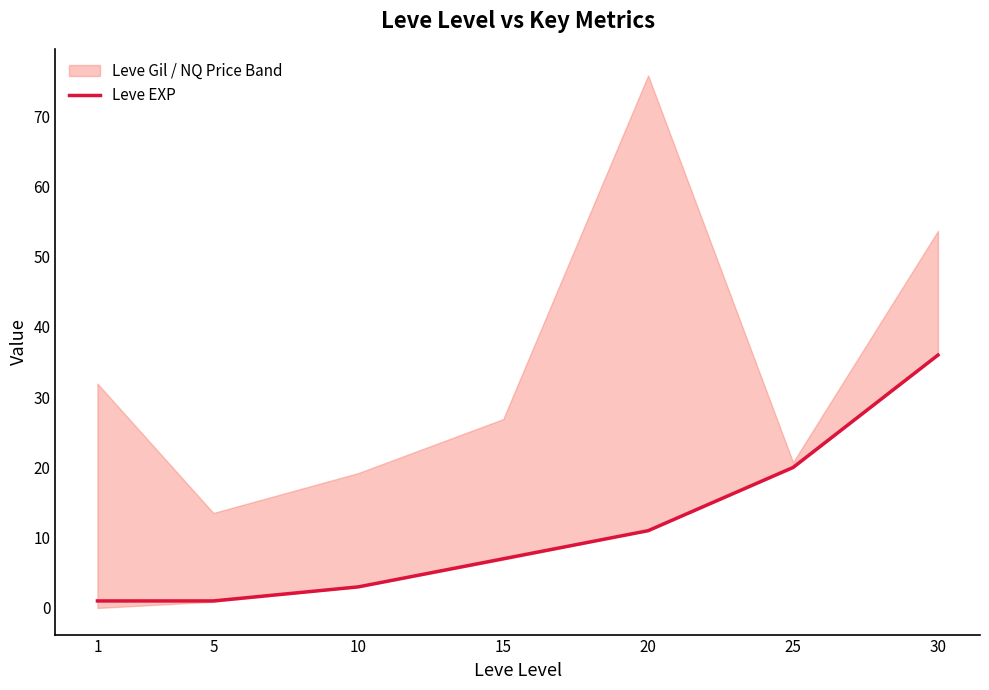

What value does the data have at 15?

7